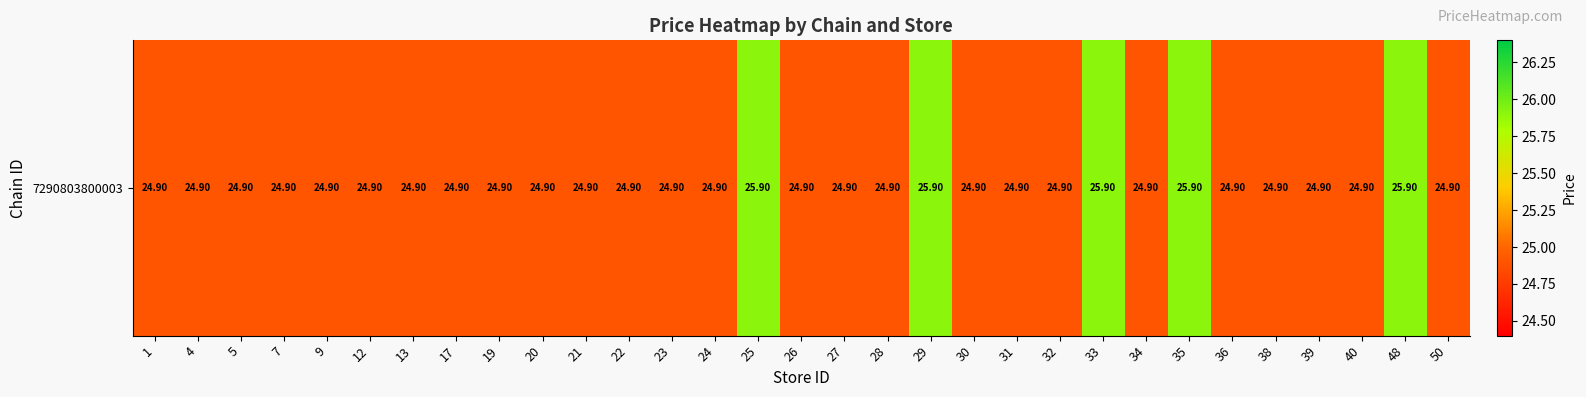

List the labels in order of value, smallest first.

1, 4, 5, 7, 9, 12, 13, 17, 19, 20, 21, 22, 23, 24, 26, 27, 28, 30, 31, 32, 34, 36, 38, 39, 40, 50, 25, 29, 33, 35, 48